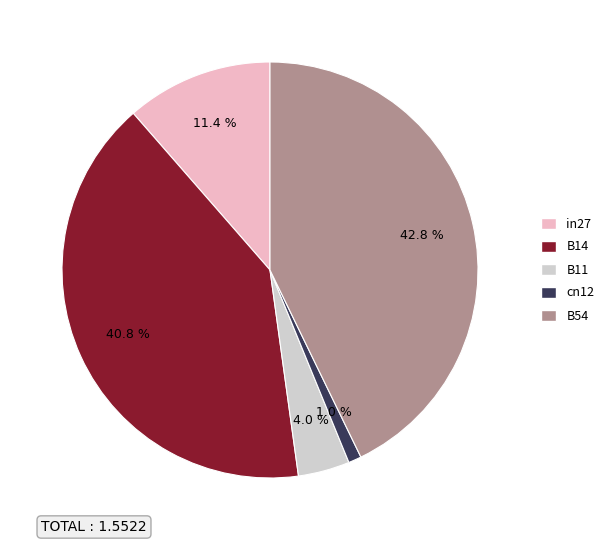

What is the smallest slice in the pie chart?

cn12